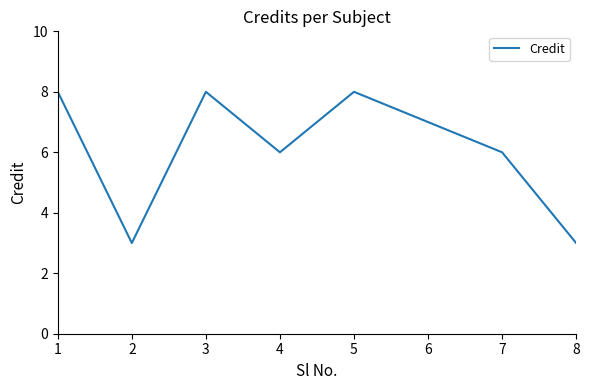

What is the greatest value displayed?

8